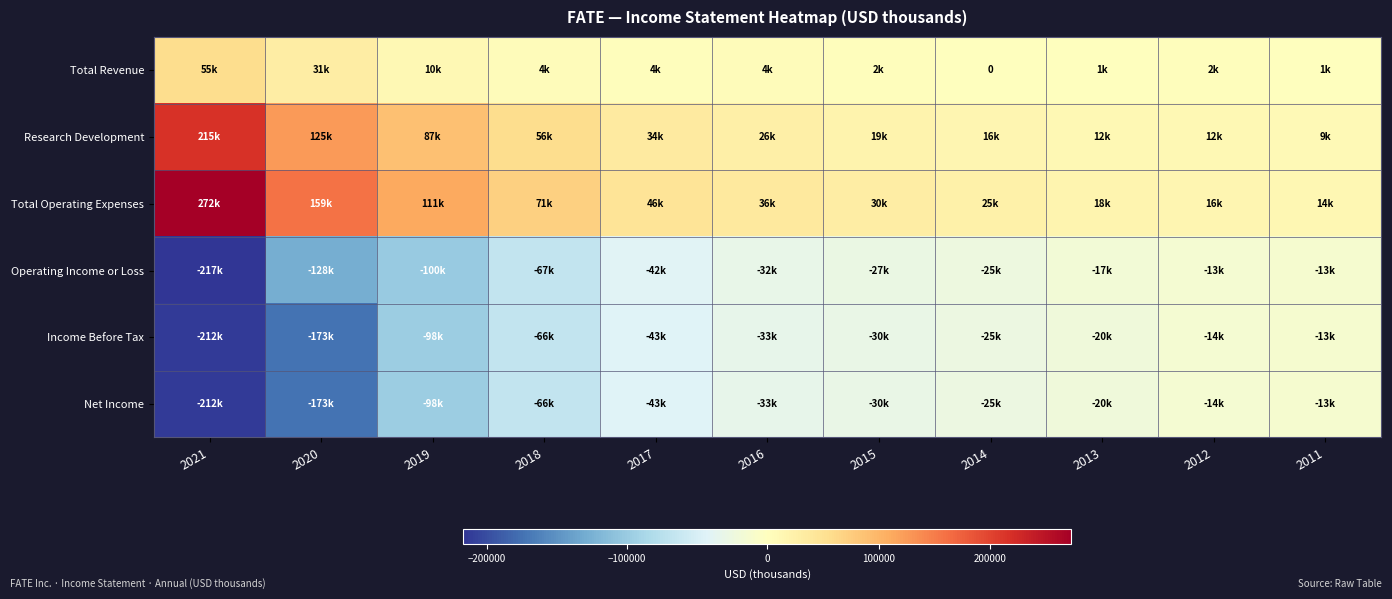

What is the average value of the Research Development series?

56000